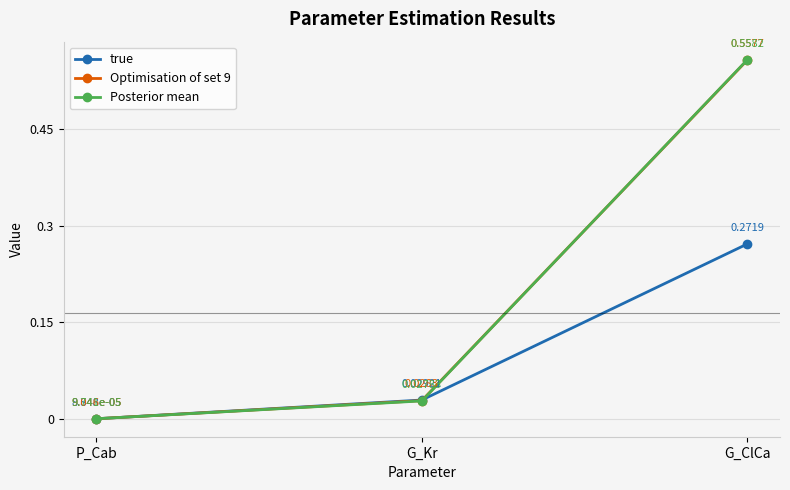

Which category has the highest value in the Posterior mean series?

G_ClCa